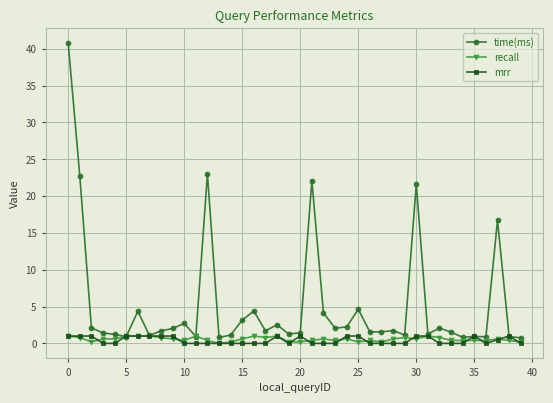

What is the maximum value shown in the chart?

40.8